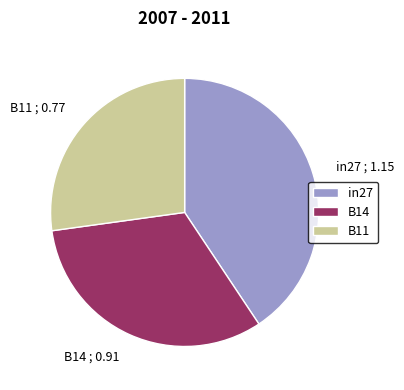

The B14 slice represents 32% of the pie. True or false?

True